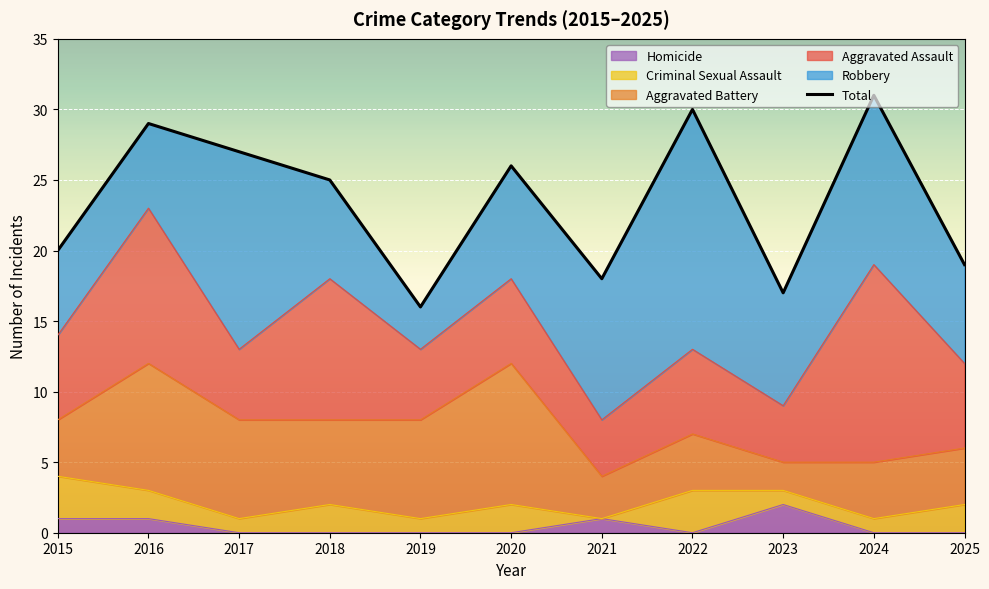

At which label does the data first exceed 25?

2016